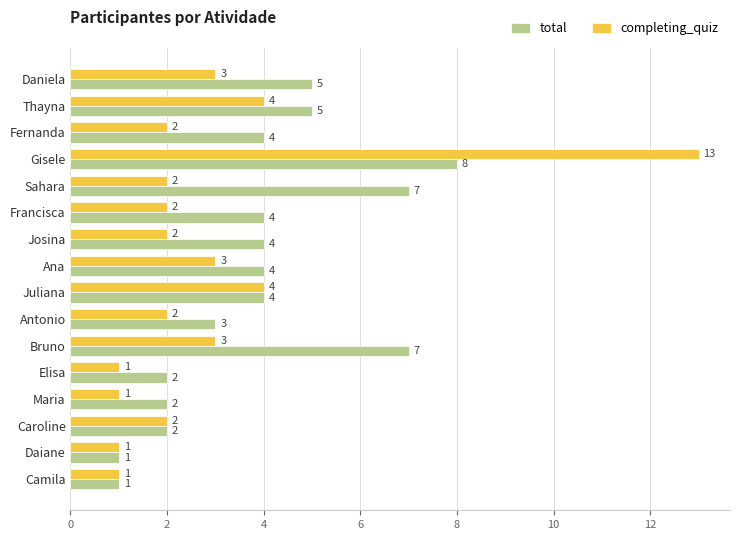

True or false: completing_quiz has a value of 1 at Maria.

True